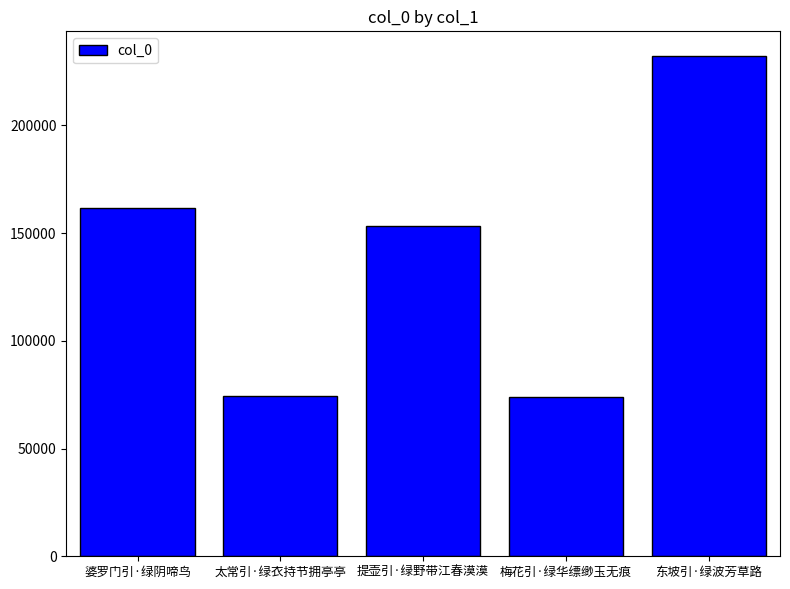

Approximately how many times larger is the value at 梅花引·绿华缥缈玉无痕 compared to 东坡引·绿波芳草路?

0.3